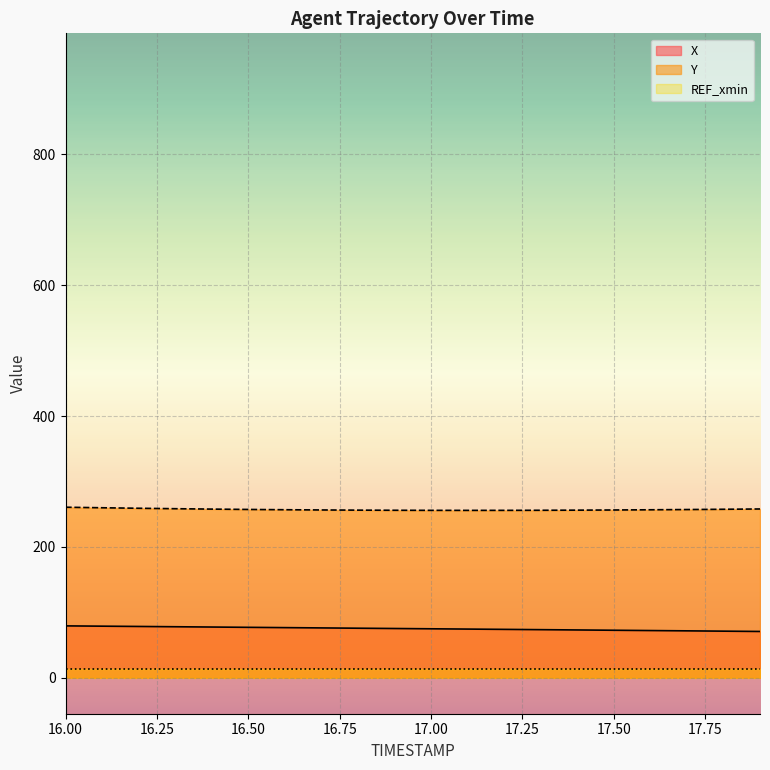

True or false: X has more than 1 points higher than both neighbors.

False